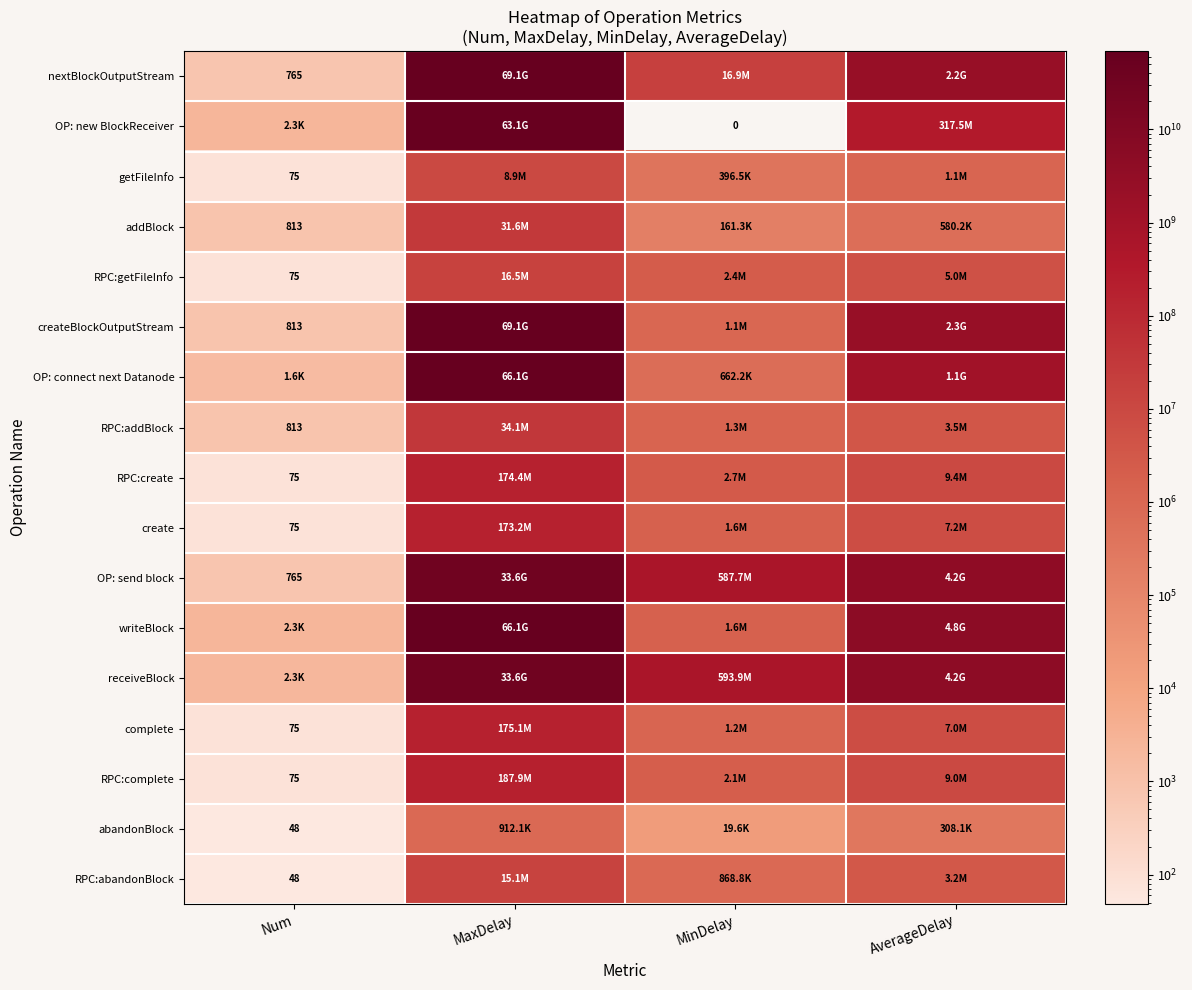

The value of RPC:getFileInfo at Num is 38.2. True or false?

False